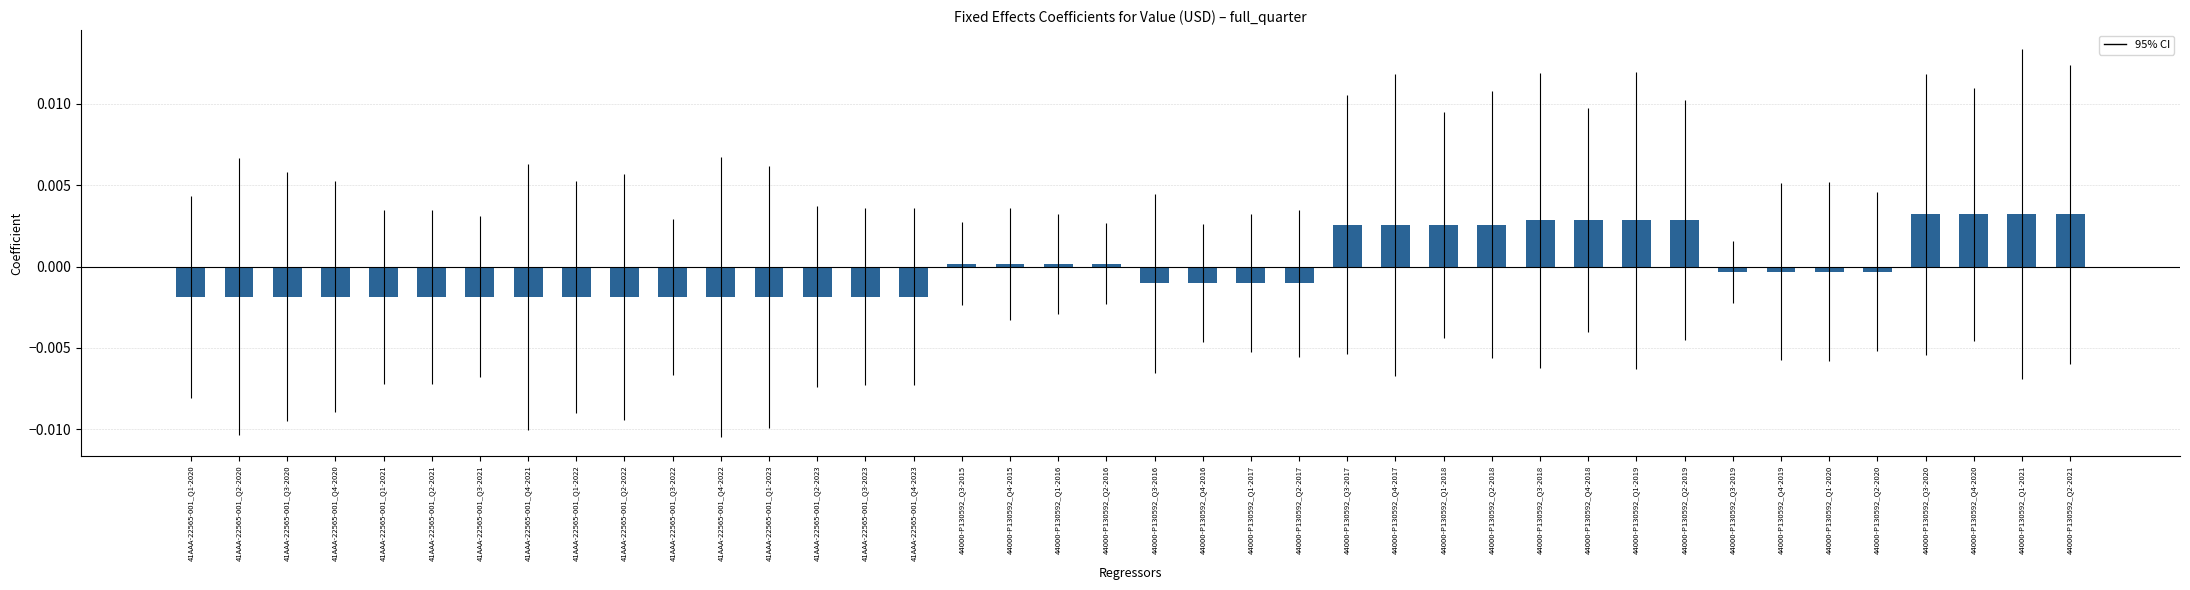

Which has a higher value, 44000-P130592_Q4-2017 or 44000-P130592_Q4-2020?

44000-P130592_Q4-2020